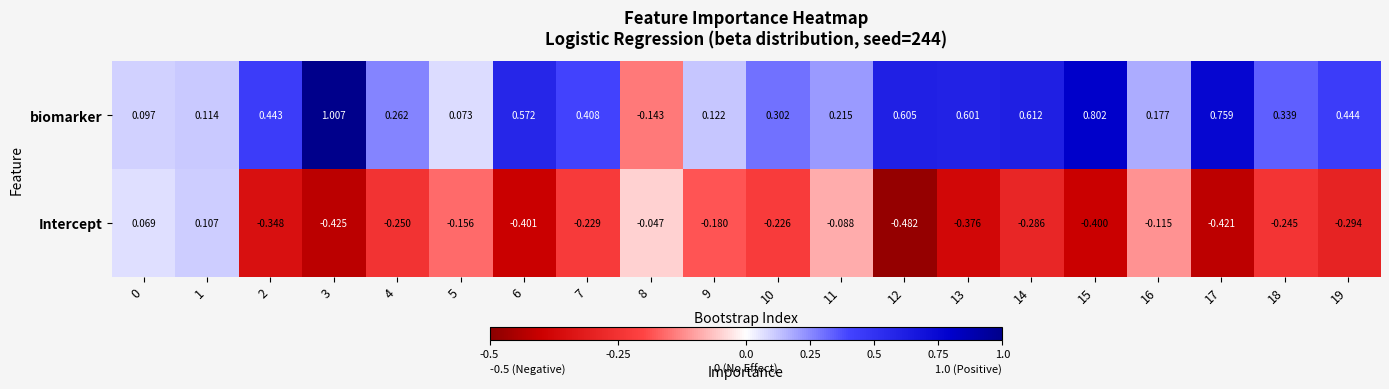

Which series has the largest total across all categories?

biomarker